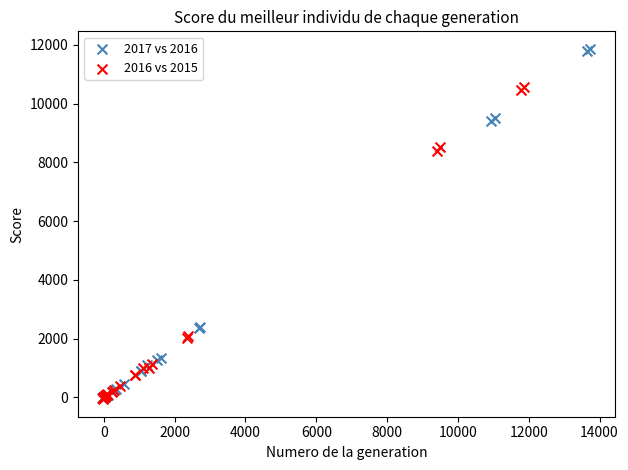

Which series has the widest spread of Y values?

2017 vs 2016